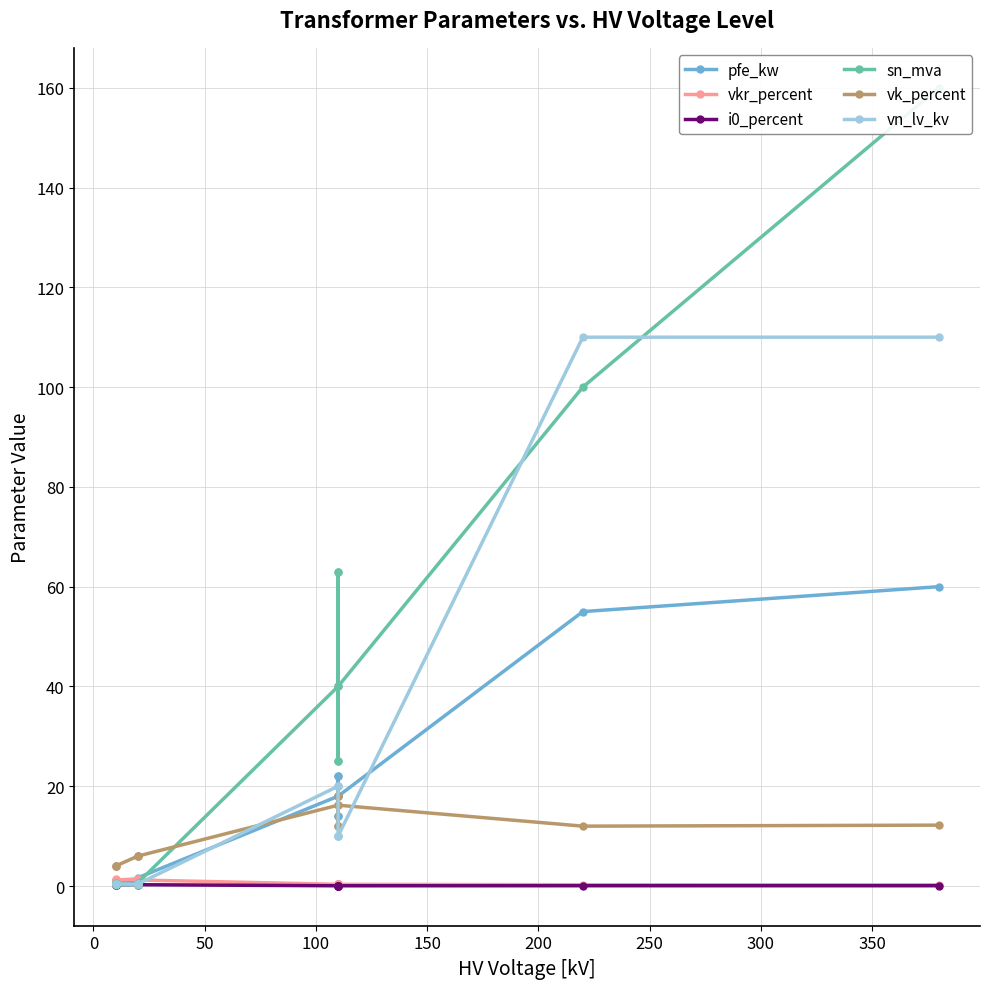

Rank the series by their maximum value, from lowest to highest.

i0_percent, vkr_percent, vk_percent, pfe_kw, vn_lv_kv, sn_mva